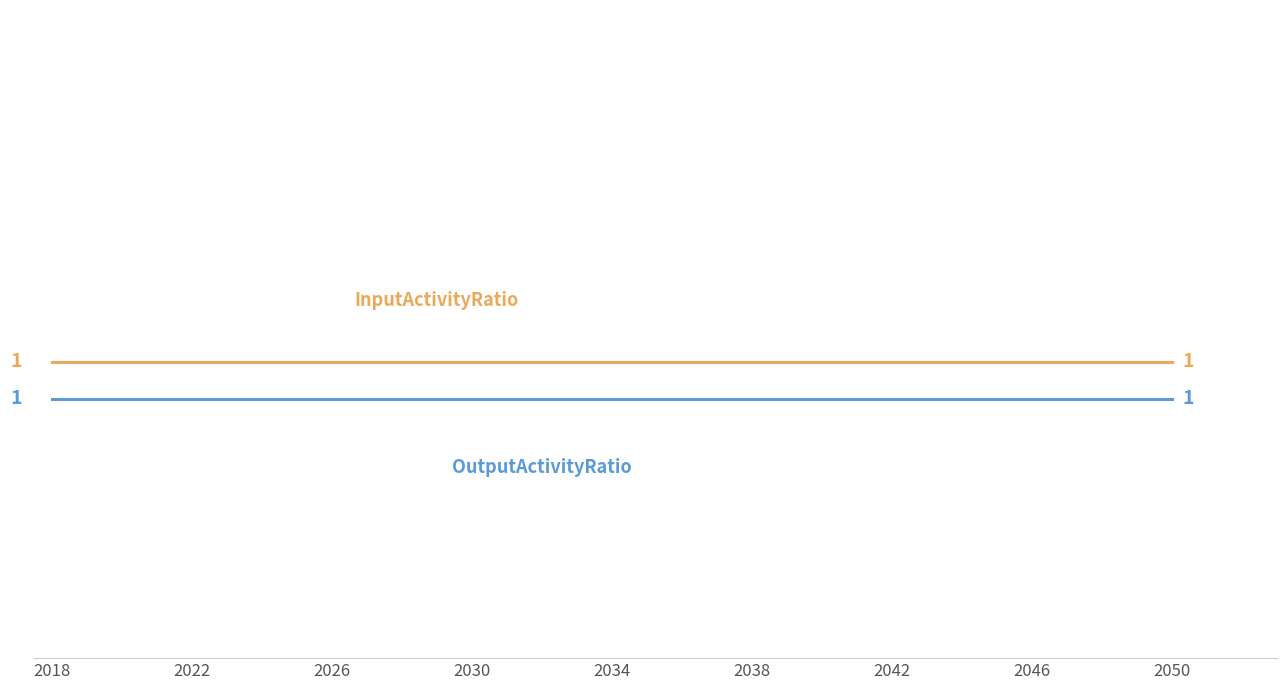

Does the chart display data point markers on the line(s)?

No